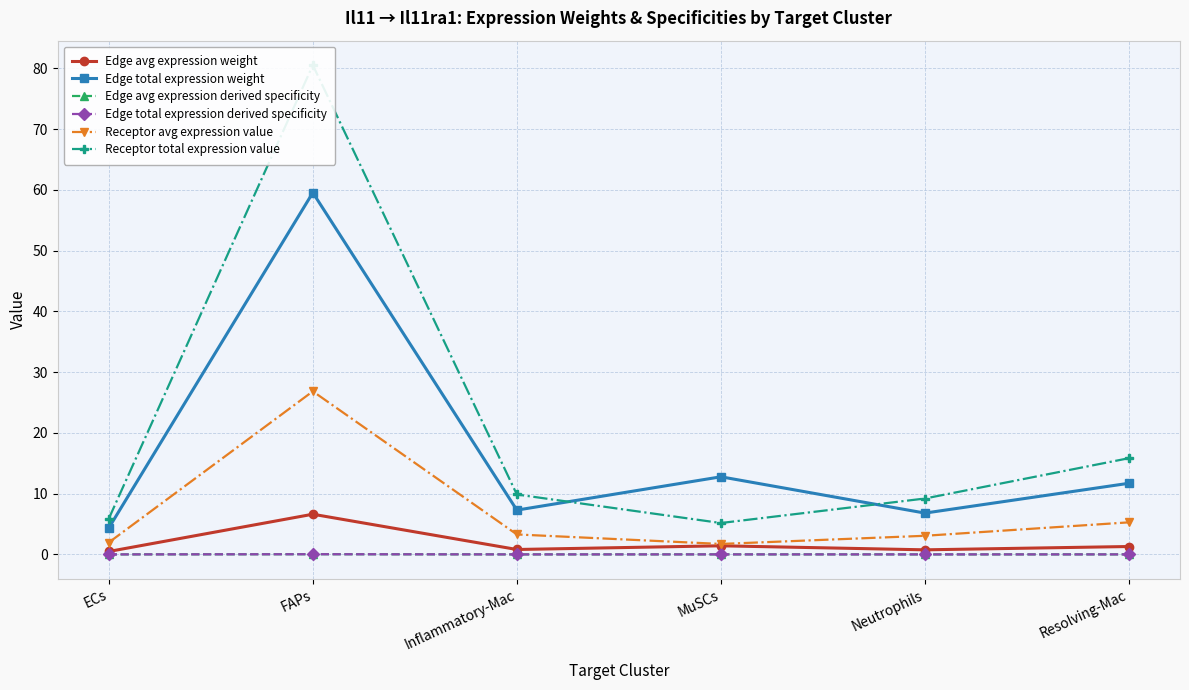

At which label does Receptor avg expression value reach its minimum?

MuSCs